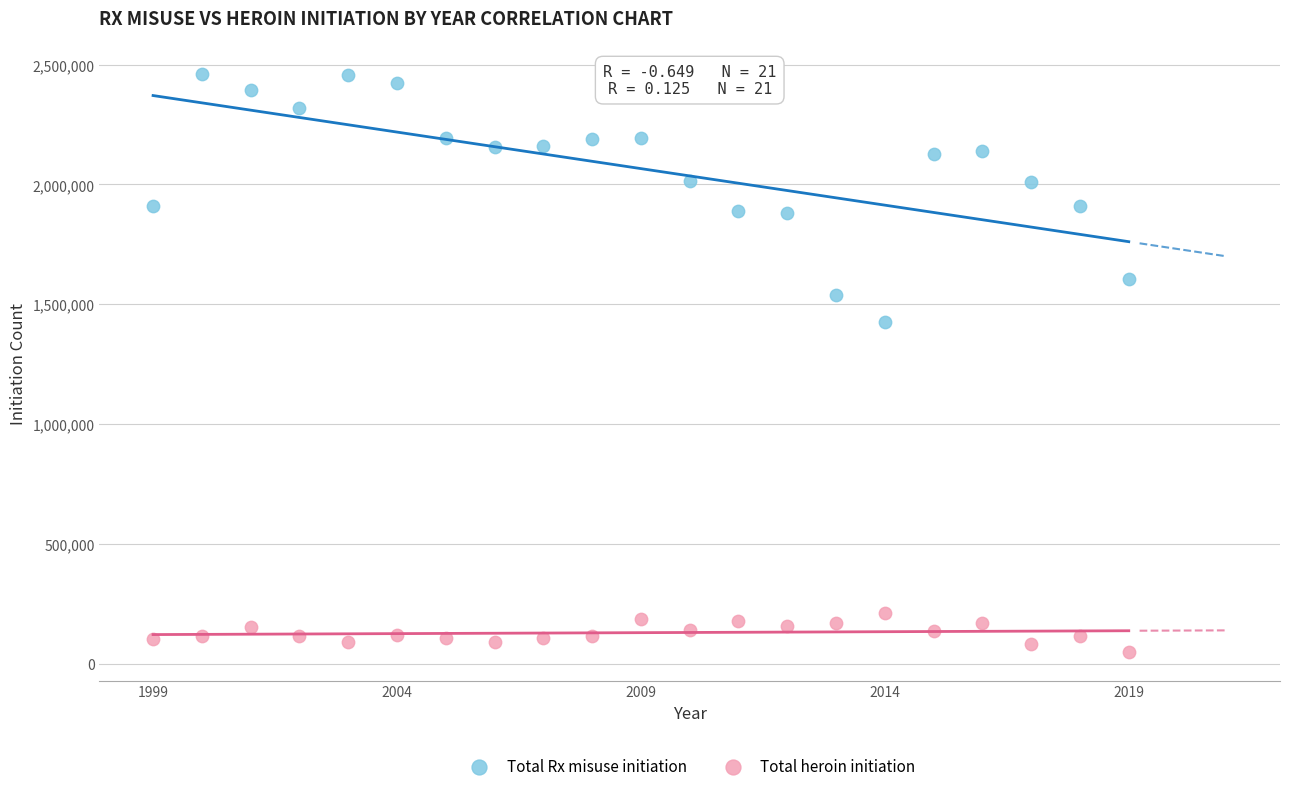

Which series contains the highest Y value?

Total Rx misuse initiation